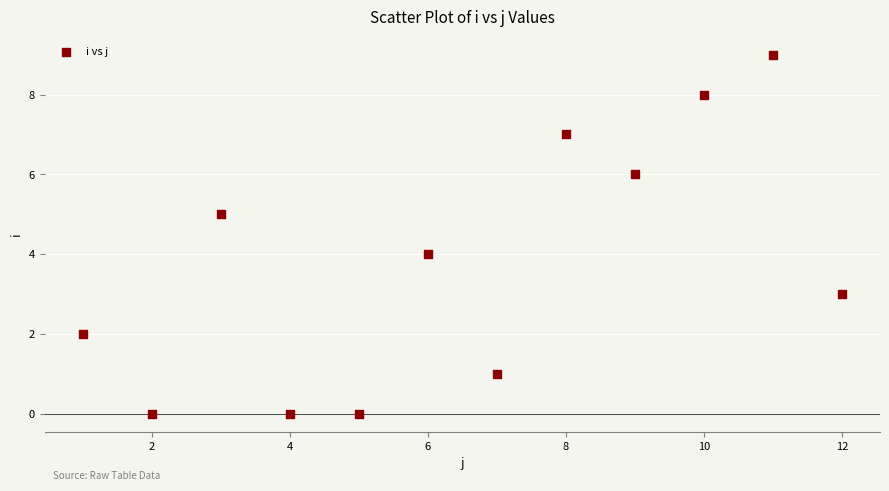

What is the average Y value?

4